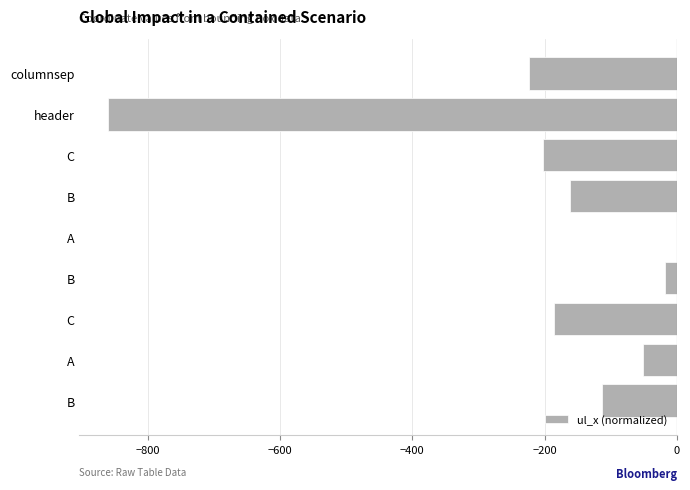

What is the difference between the second highest and minimum values?

842